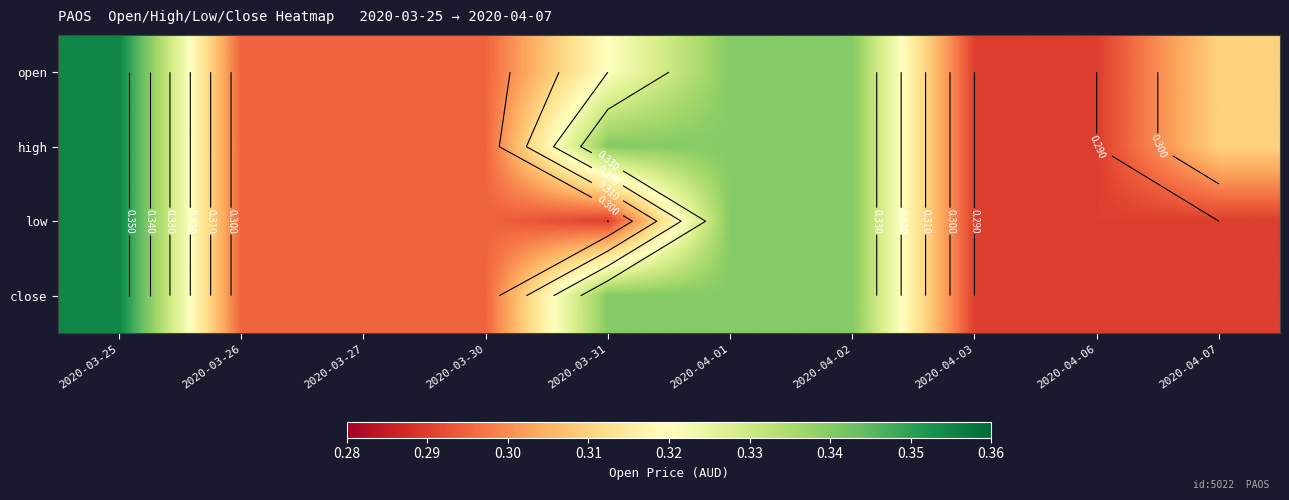

List the series in order of their peak value, lowest first.

open, high, low, close